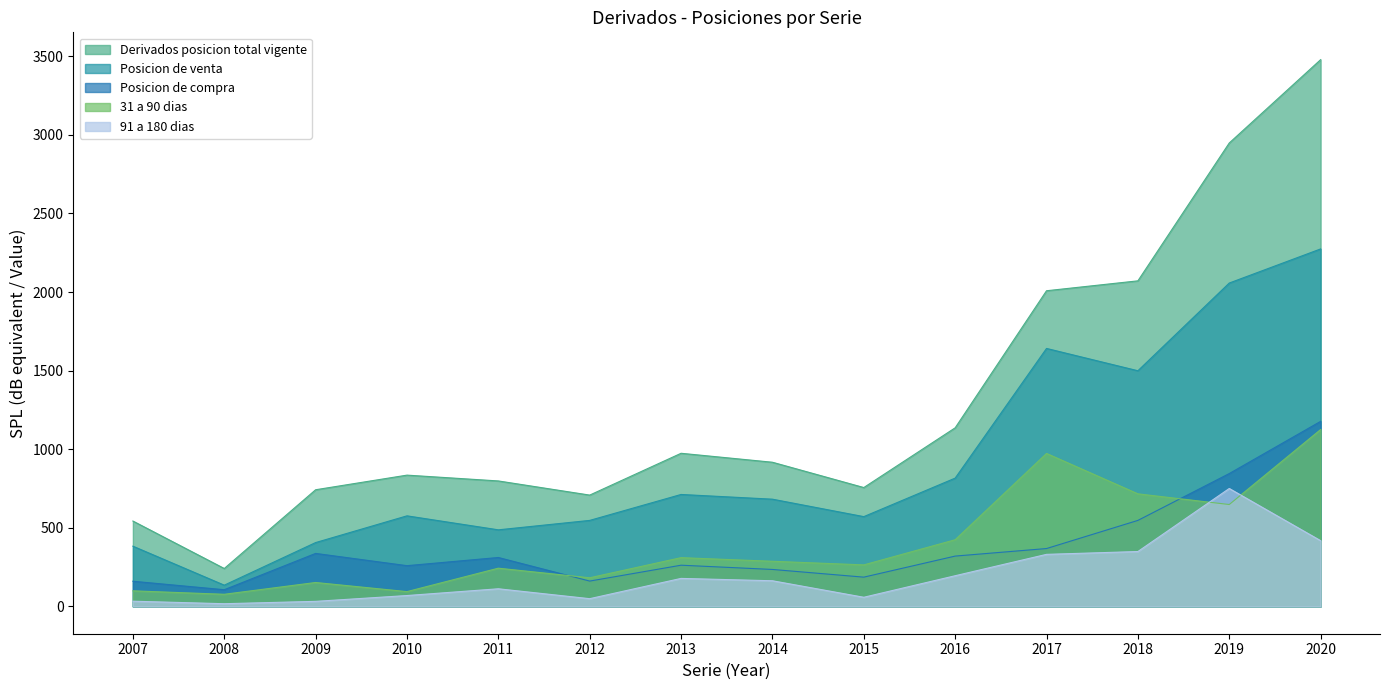

What is the sum of all Derivados posicion total vigente values?

18155